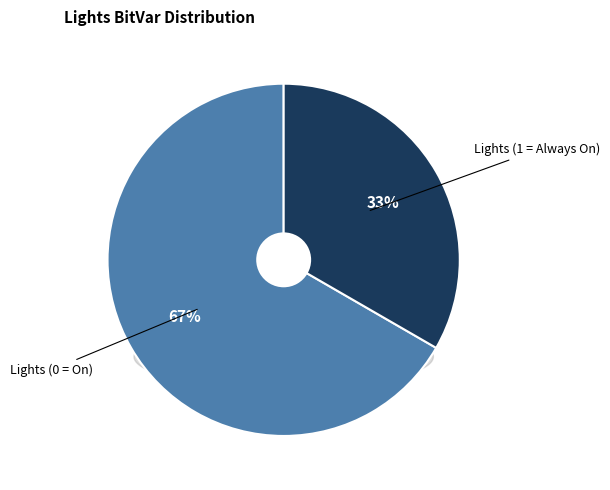

What is the largest slice in the pie chart?

Lights (0 = On)